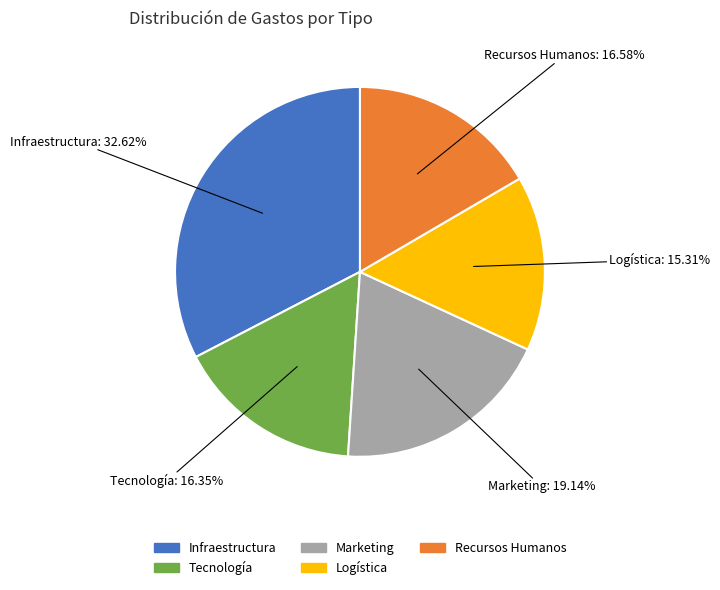

What is the ratio of the value at Infraestructura to the value at Marketing?

1.7